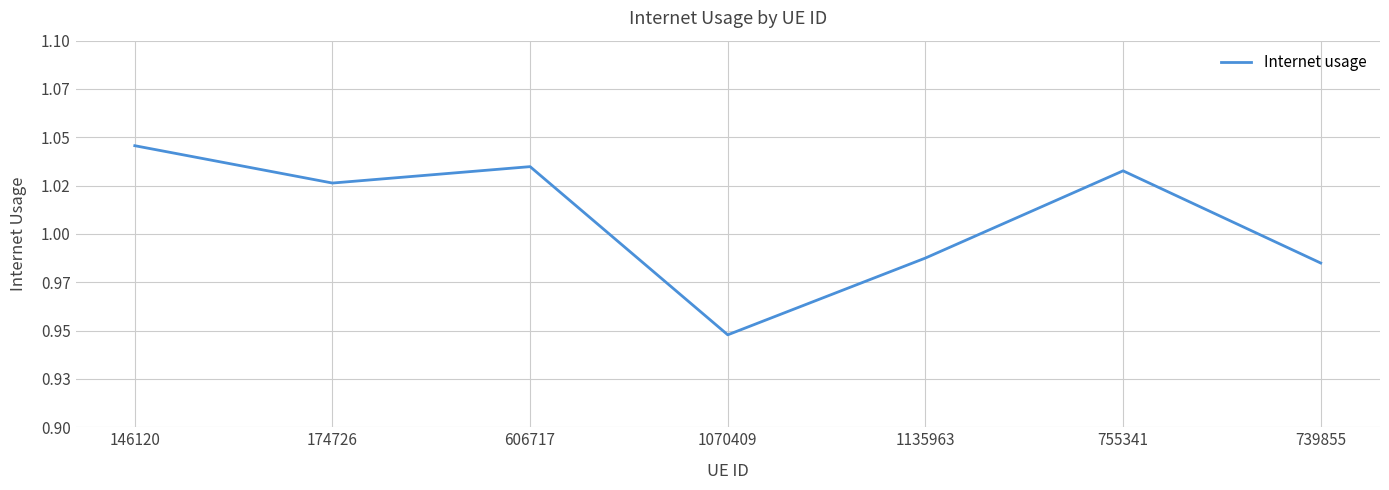

Does the chart have visible grid lines?

Yes